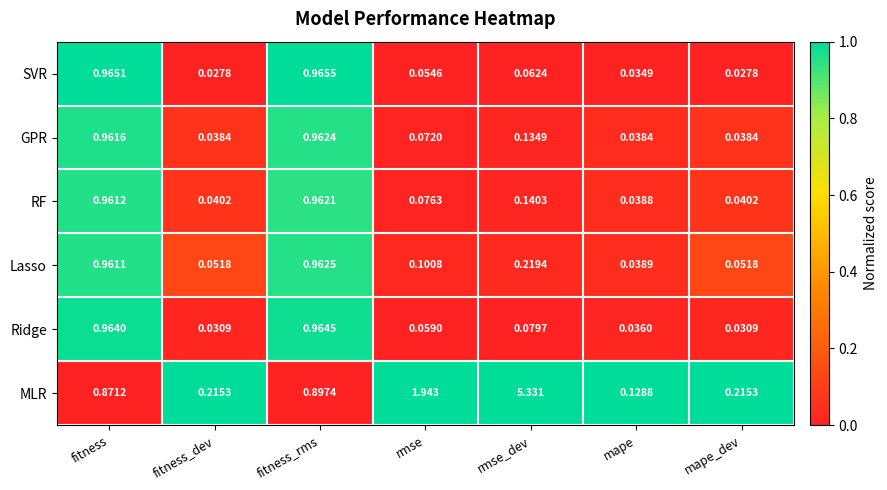

At which category is the sum across all series the highest?

rmse_dev